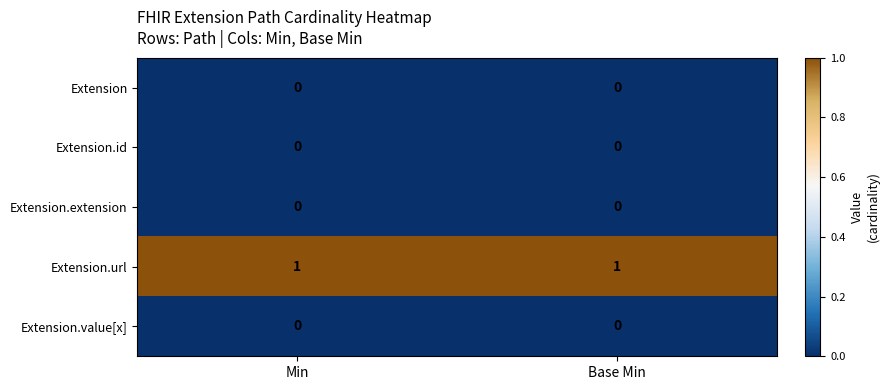

What is the greatest value displayed?

1